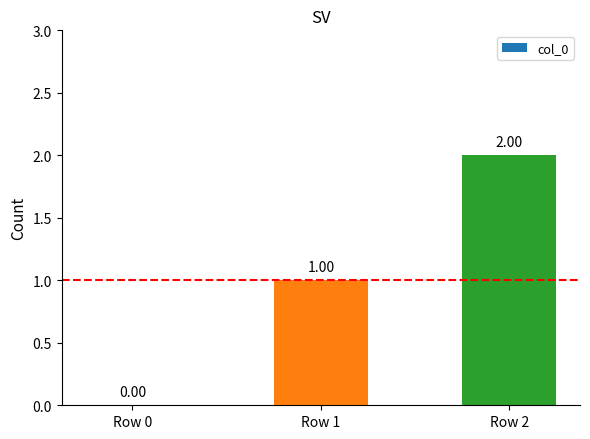

At which label is the value closest to 1?

Row 1